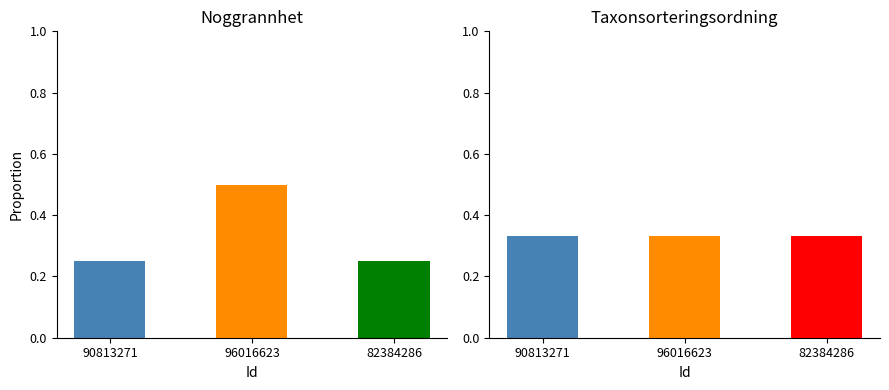

Between 96016623 and 82384286, which is larger?

96016623